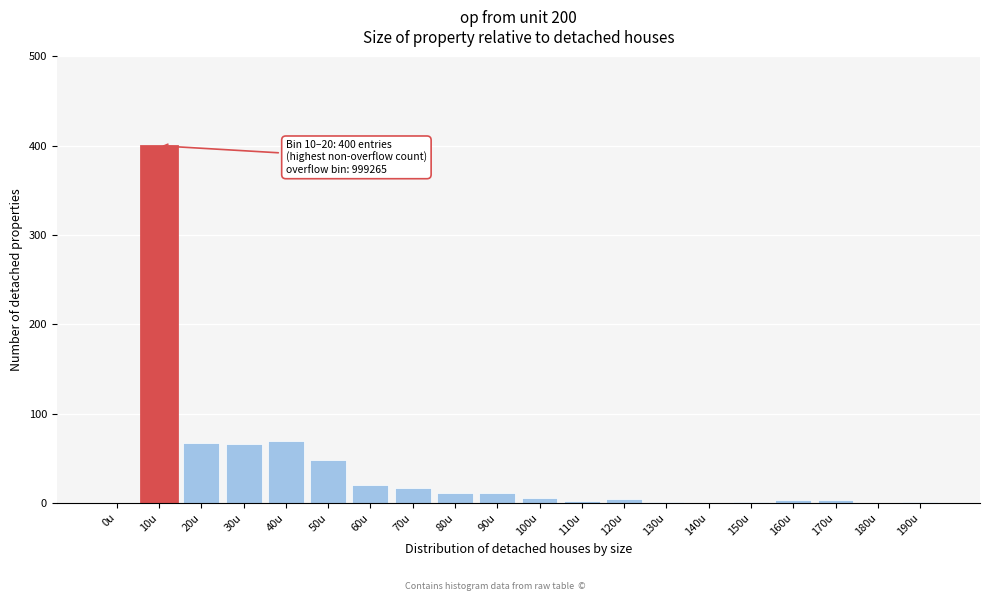

What is the change in value from 50u to 70u?

-31